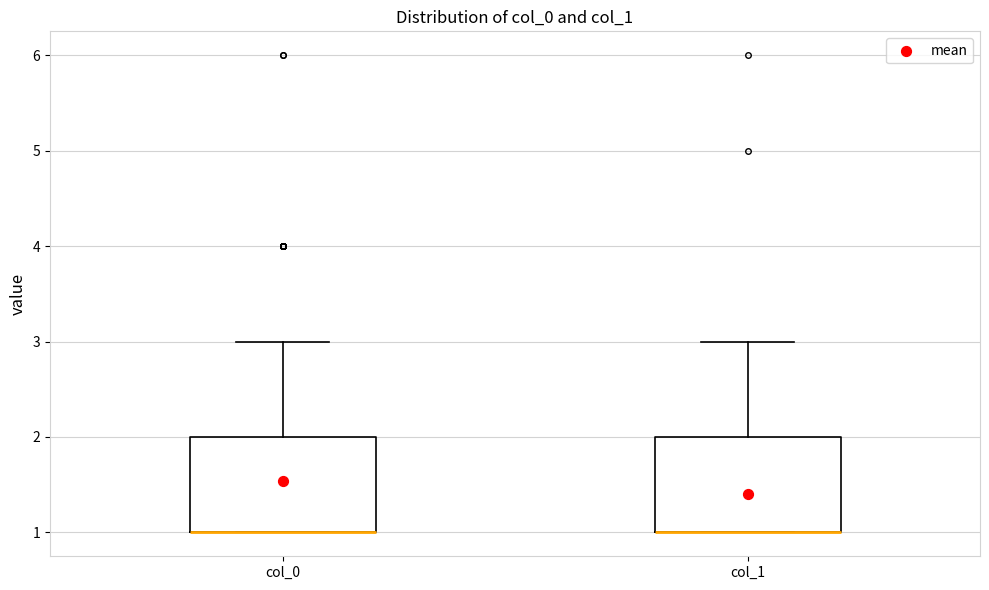

Where does the upper whisker of the box for col_1 end on the y-axis? The values are not printed on the chart, so give them approximately, as read against the axis.

3